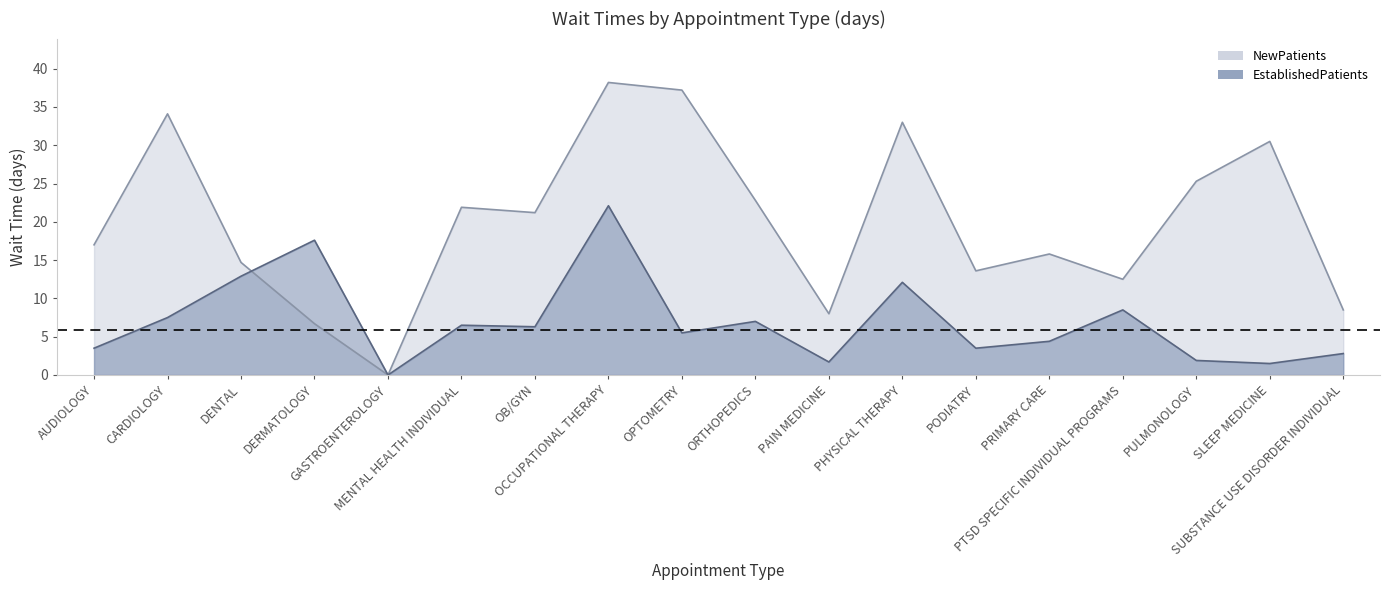

At which label does EstablishedPatients reach its peak?

OCCUPATIONAL THERAPY